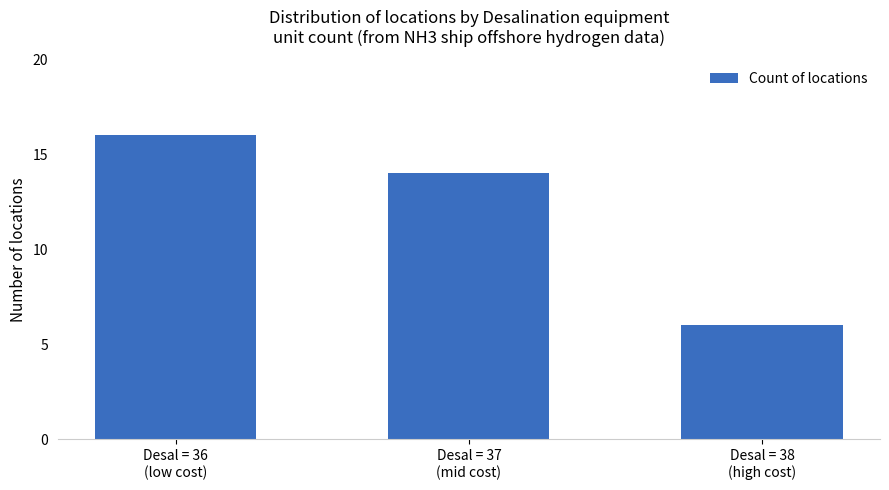

Reading right to left, extract all data points from this chart.

Desal = 38
(high cost)=6	Desal = 37
(mid cost)=14	Desal = 36
(low cost)=16